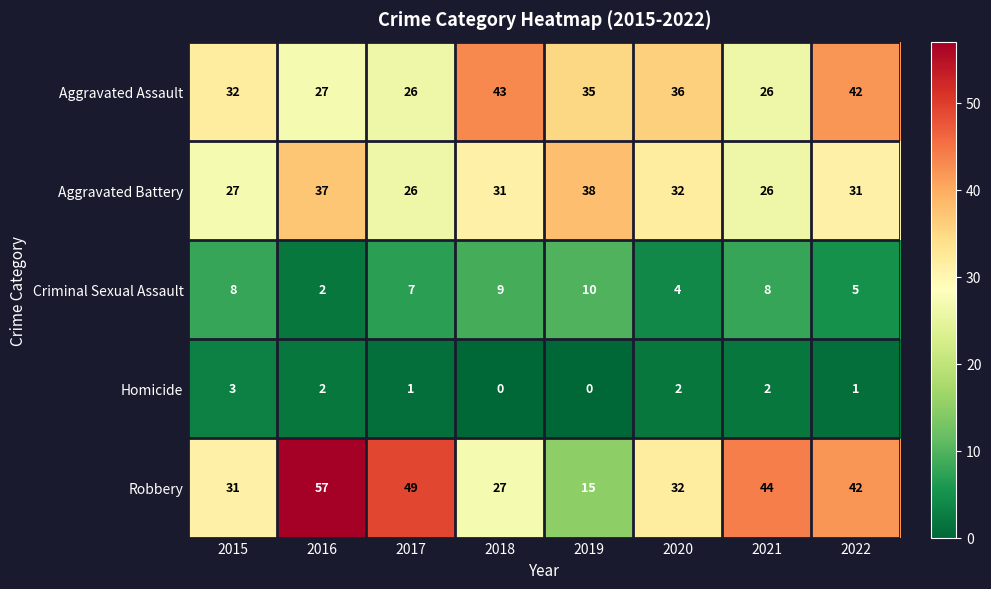

What is the approximate value of Robbery at 2022, to the nearest 5?

40